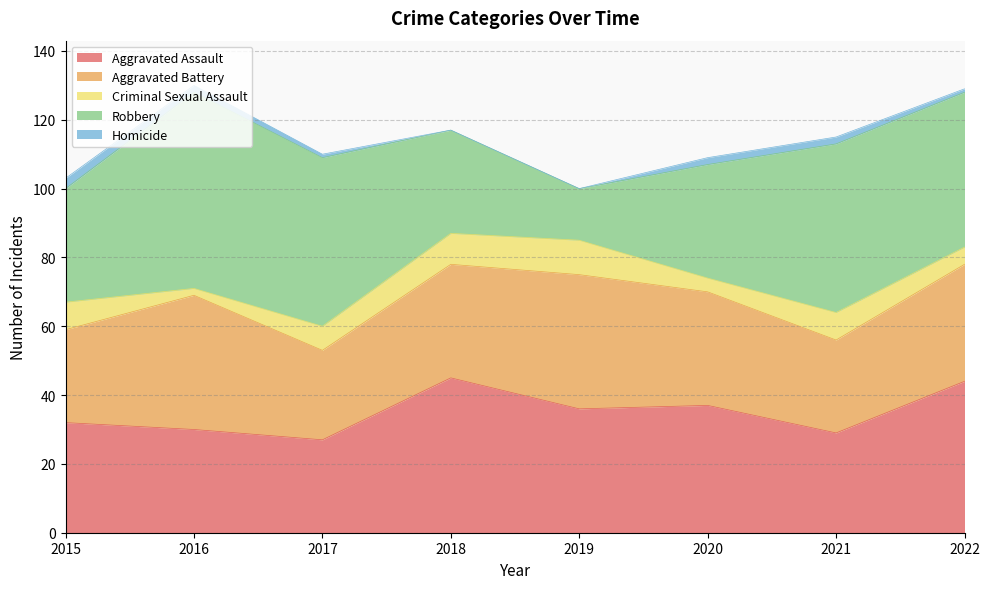

Where does the Robbery series first go above 45?

2016